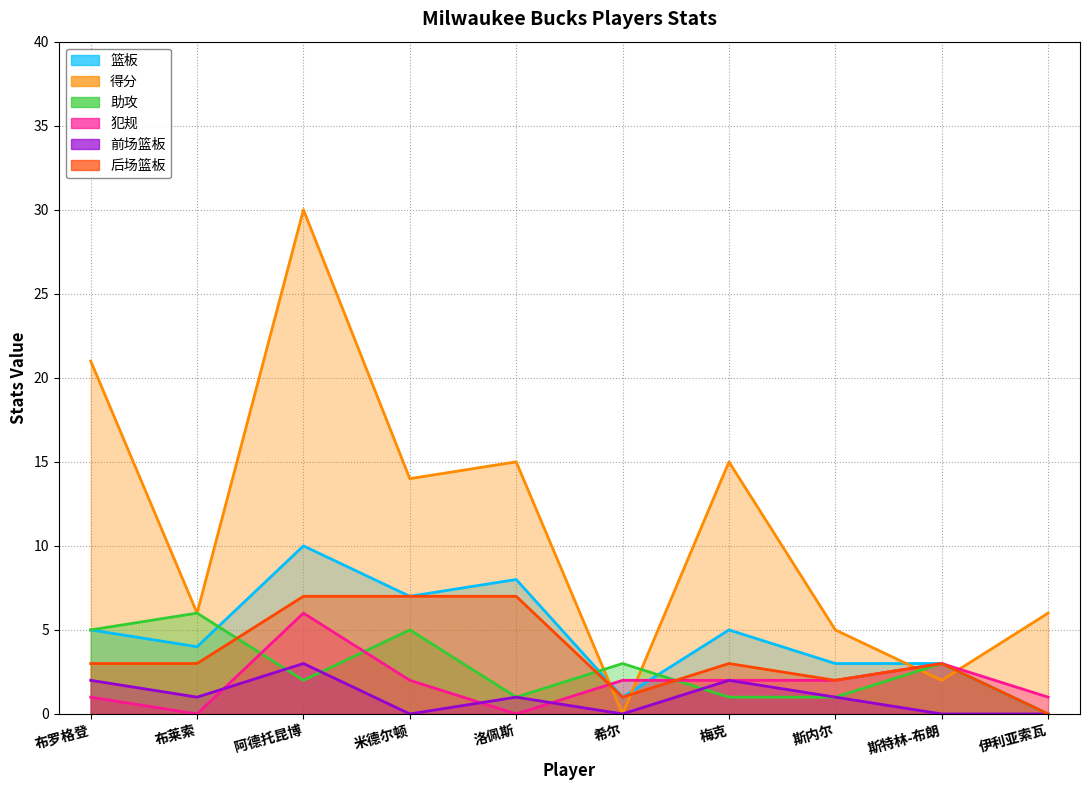

True or false: 前场篮板 has a value of 1 at 布罗格登.

False